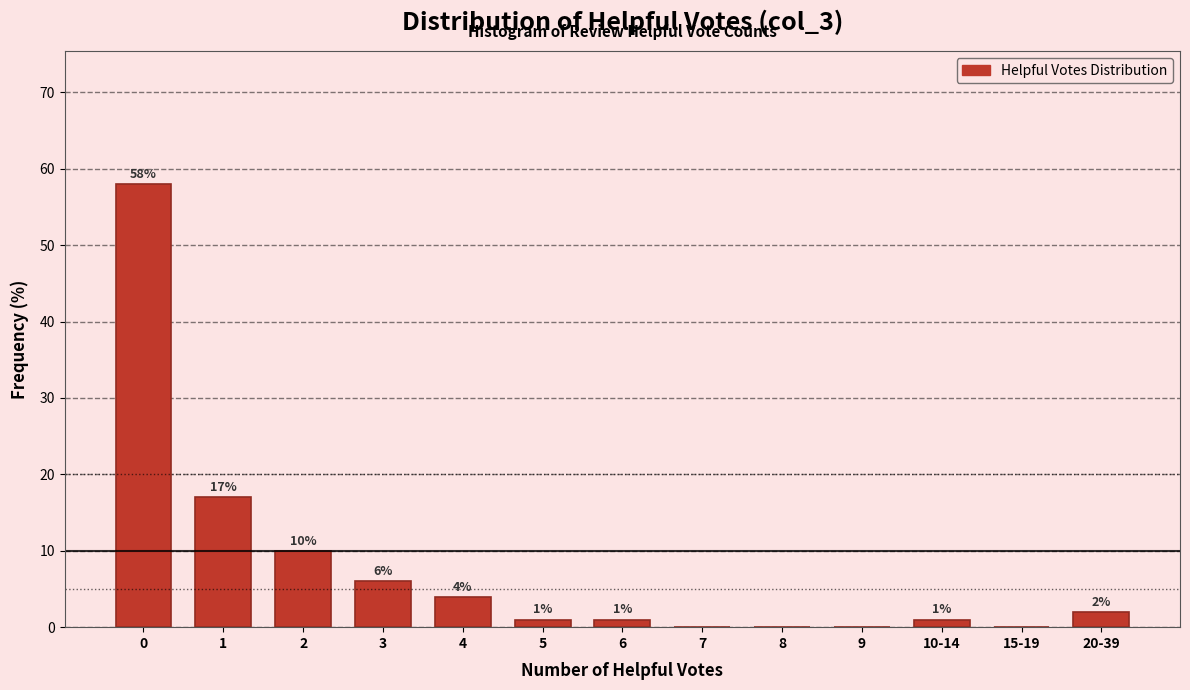

Reading left to right, transcribe all the data shown in this chart.

0=58.0	1=17.0	2=10.0	3=6.0	4=4.0	5=1.0	6=1.0	7=0.0	8=0.0	9=0.0	10-14=1.0	15-19=0.0	20-39=2.0